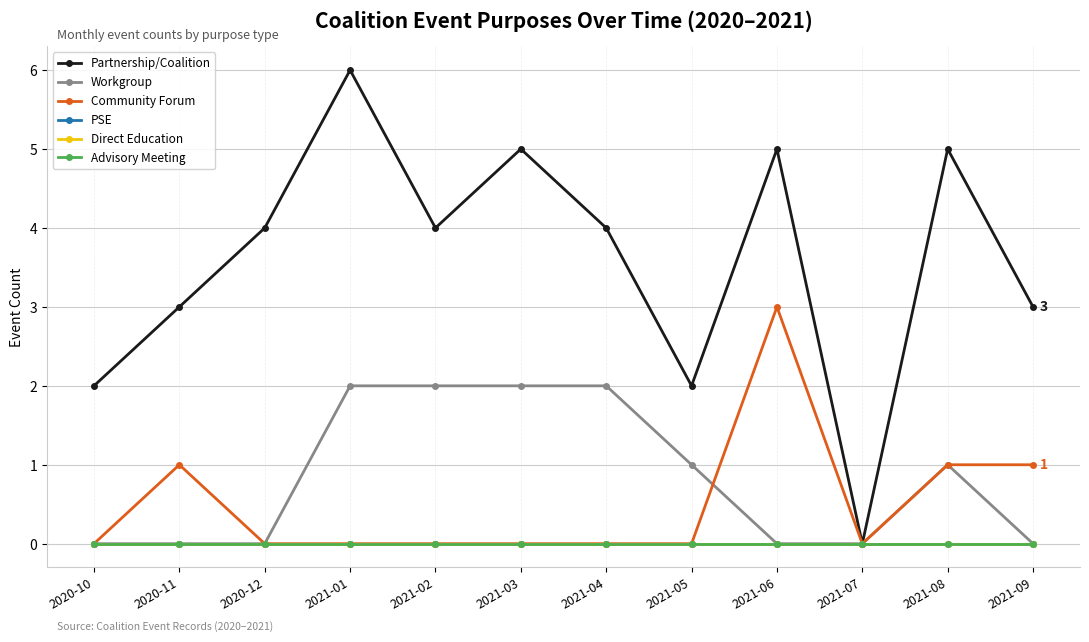

Which series changed the most between 2020-10 and 2021-07?

Partnership/Coalition